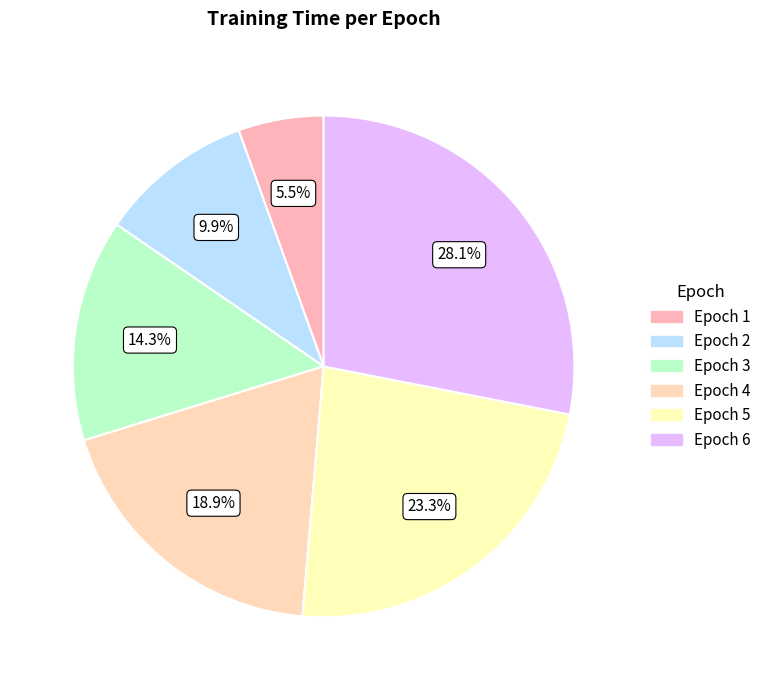

What percentage do Epoch 3 and Epoch 6 together represent?

42.4%